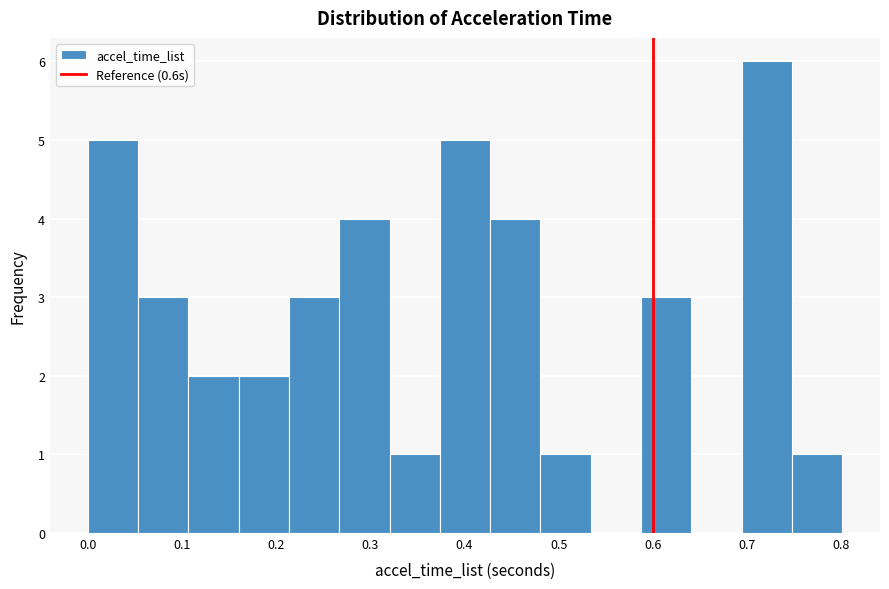

Reading left to right, list every bar in this chart as the range it spans on the x-axis followed by its height. Neither the bar edges nor the heights are printed on the chart, so give them approximately, as read against the axes.

0.00 to 0.05: 5
0.05 to 0.11: 3
0.11 to 0.16: 2
0.16 to 0.21: 2
0.21 to 0.27: 3
0.27 to 0.32: 4
0.32 to 0.37: 1
0.37 to 0.43: 5
0.43 to 0.48: 4
0.48 to 0.53: 1
0.53 to 0.59: 0
0.59 to 0.64: 3
0.64 to 0.69: 0
0.69 to 0.75: 6
0.75 to 0.80: 1